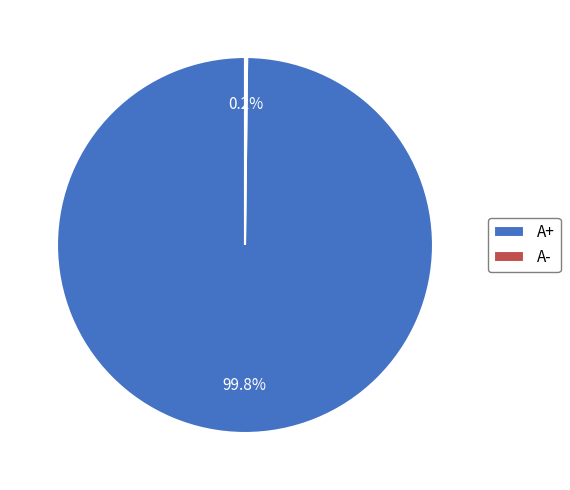

Which slice is the largest?

A+